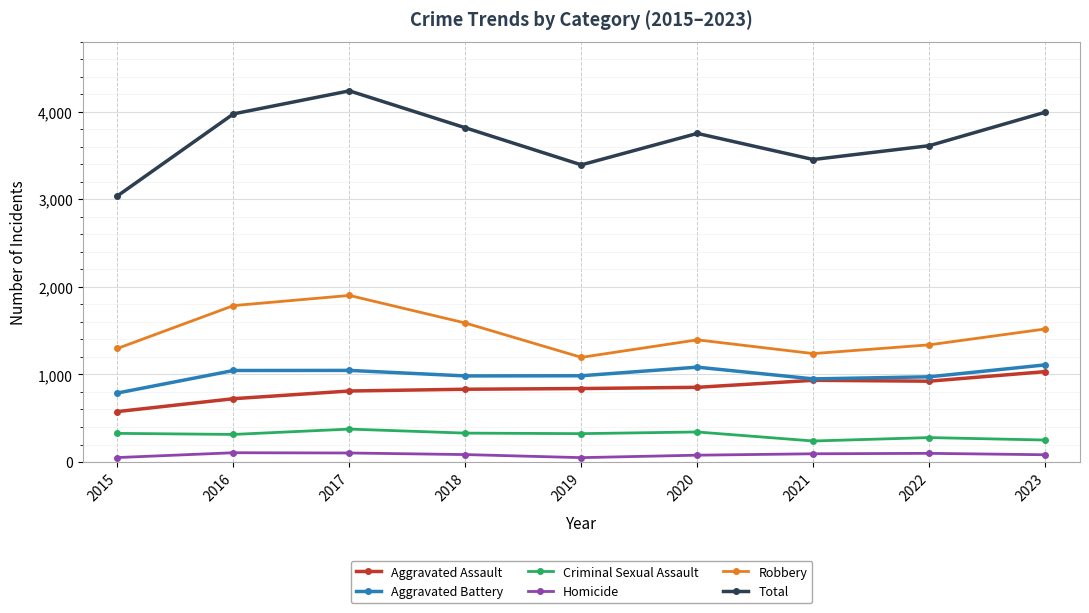

In Homicide, how many points are lower than both neighbors (excluding endpoints)?

1